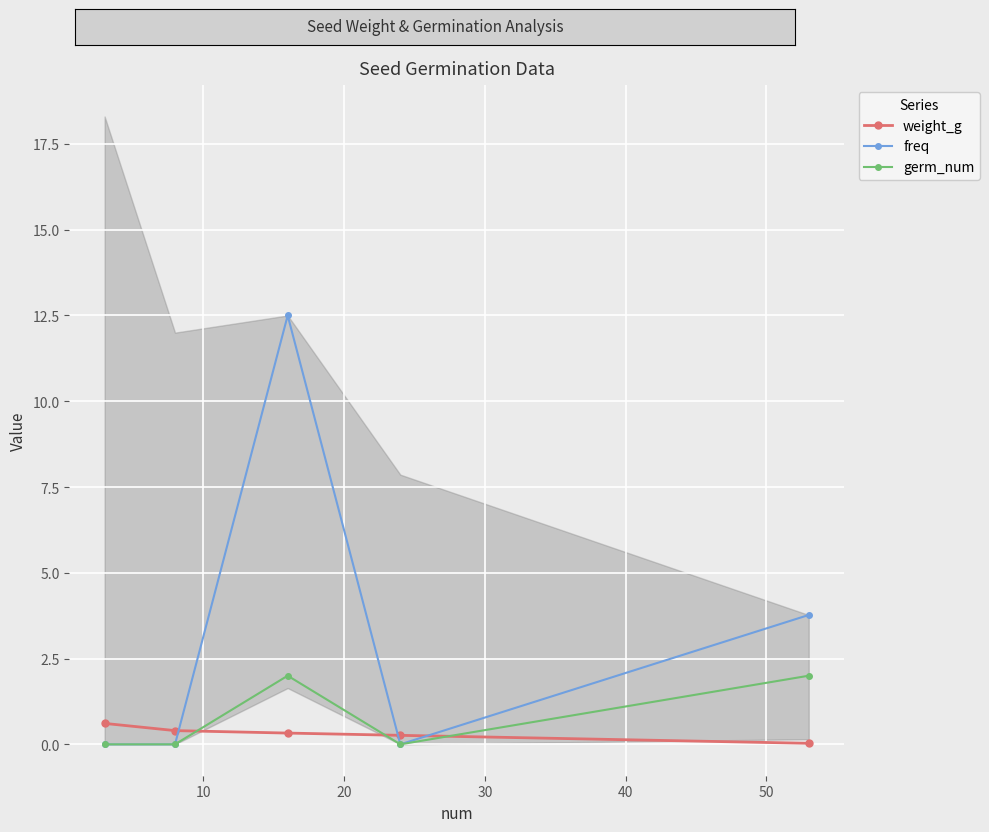

True or false: freq has more than 2 interior local peaks.

False